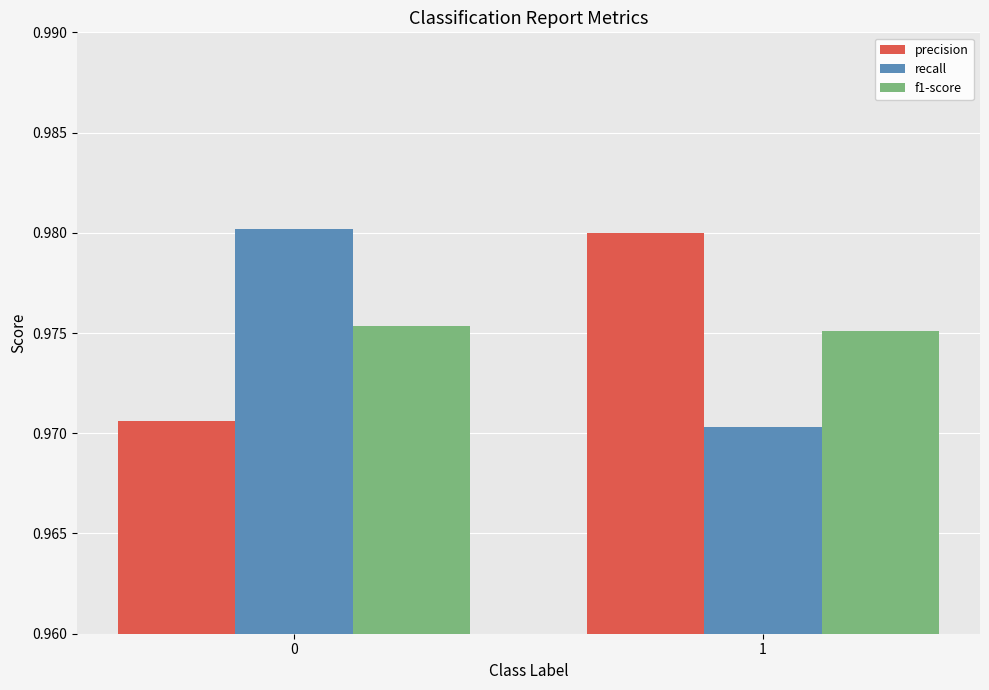

How many distinct data groups are displayed?

3